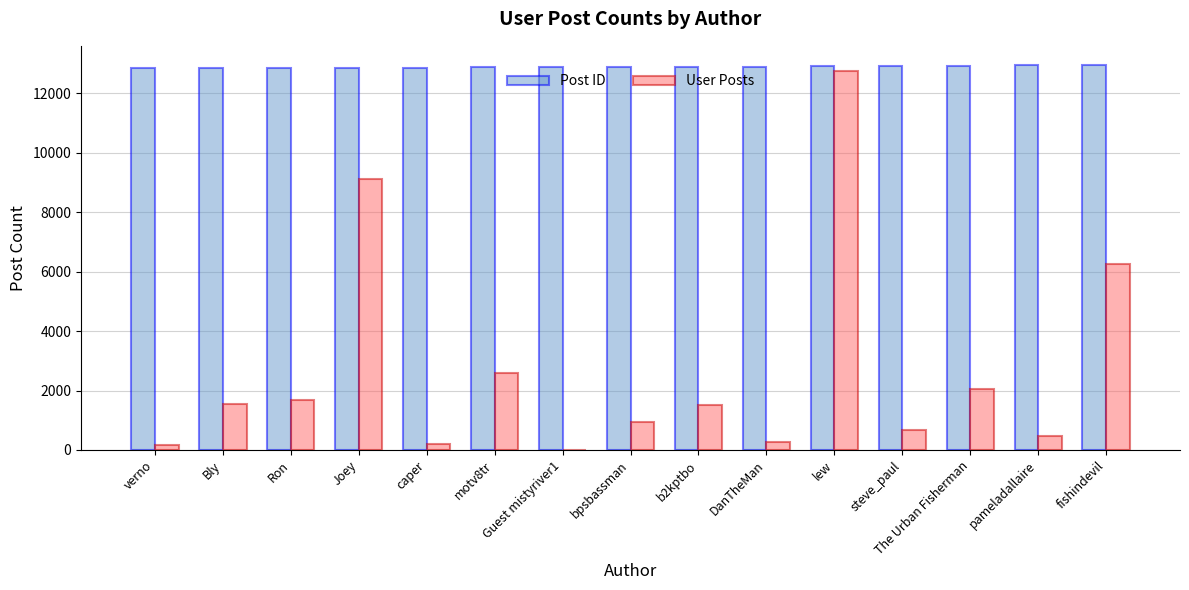

What are all the series names shown in the legend?

Post ID, User Posts